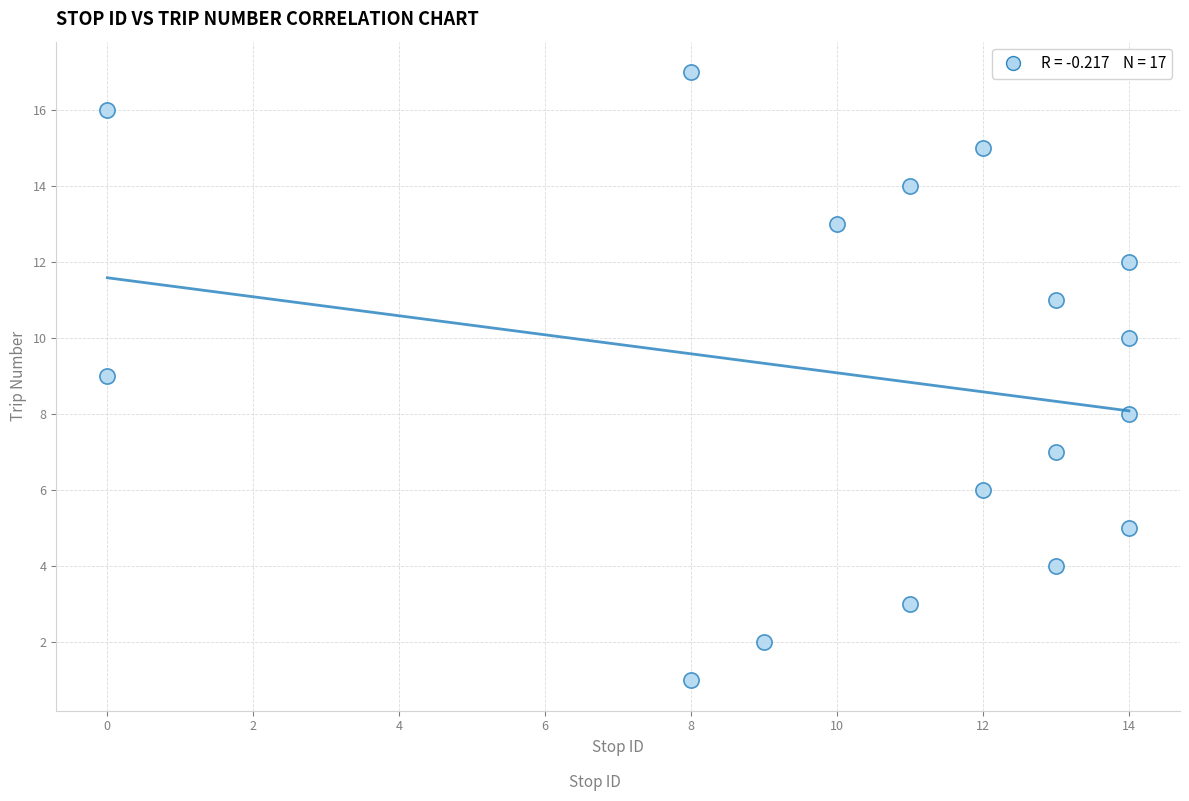

What is the range of X values (max minus min)?

14